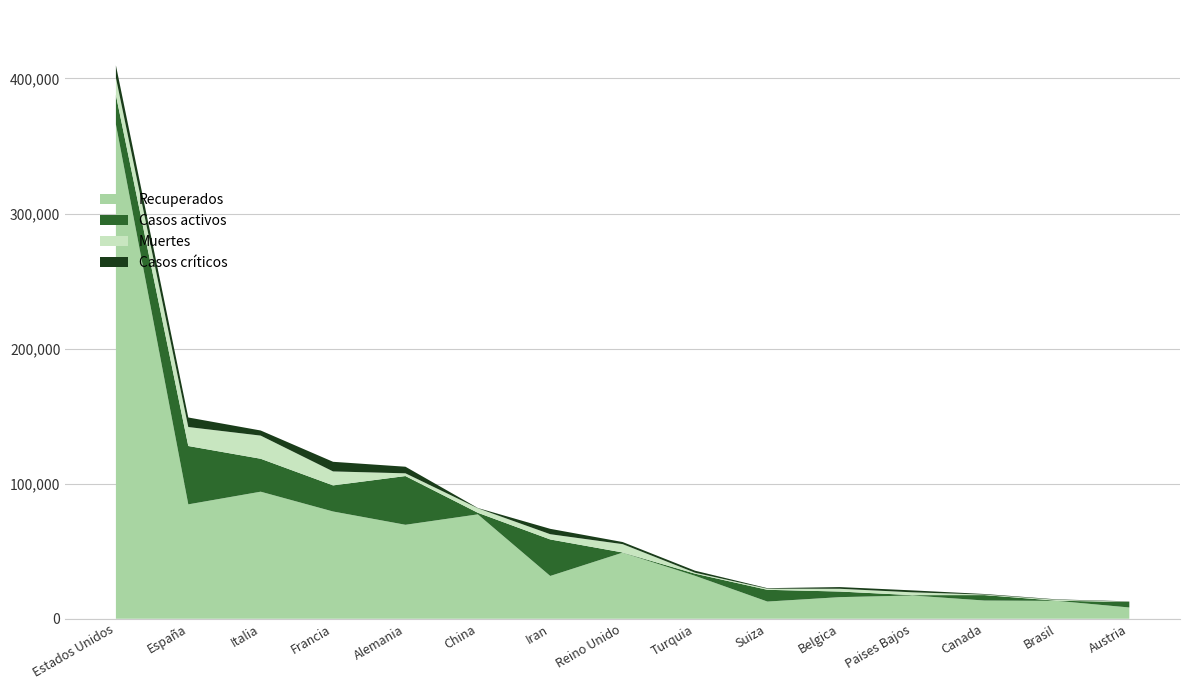

Reading left to right, what are all the values shown in this chart?

Recuperados: 365972	84689	94067	79404	69566	77279	31678	48948	31802	12728	16002	17229	13488	13234	8350
Casos activos: 21711	43208	24392	19337	36081	1190	27039	135	1582	8704	4157	250	4028	127	4046
Muertes: 12857	14045	17127	10328	2016	3333	3872	6159	725	821	2035	2101	381	688	243
Casos críticos: 9169	7069	3792	7131	4895	189	3987	1559	1474	391	1260	1424	426	296	243